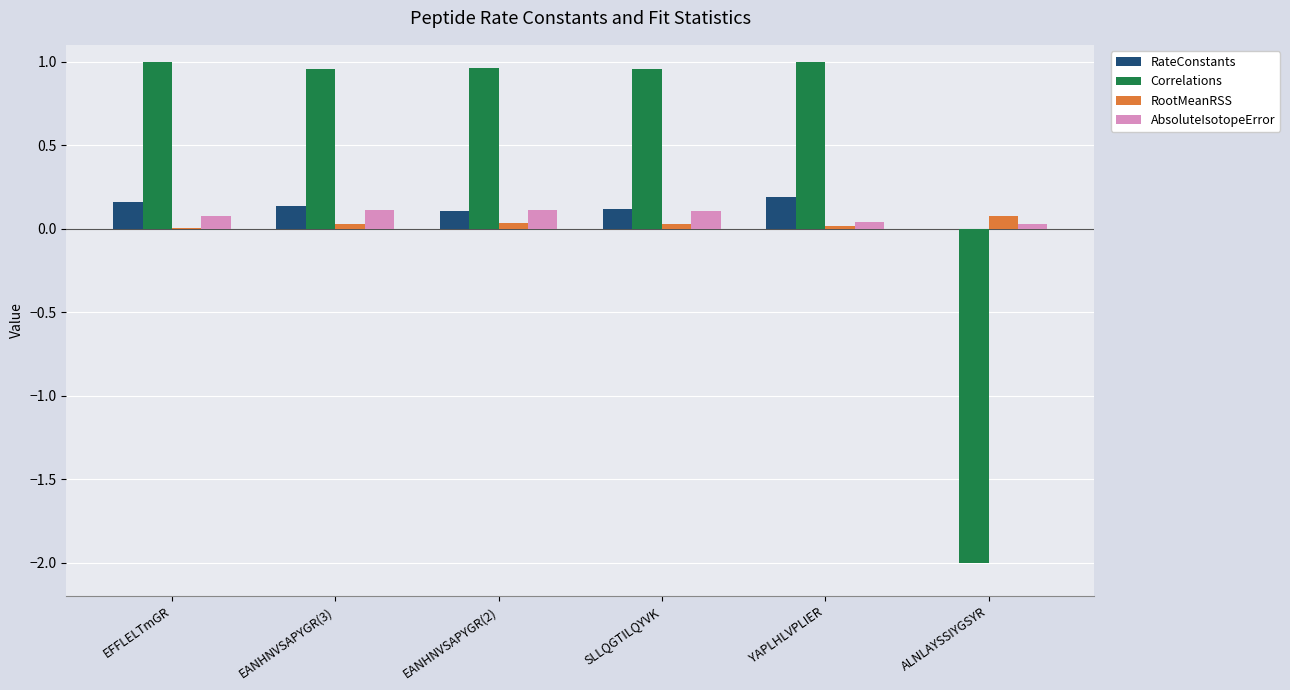

Which series has the largest total across all categories?

Correlations